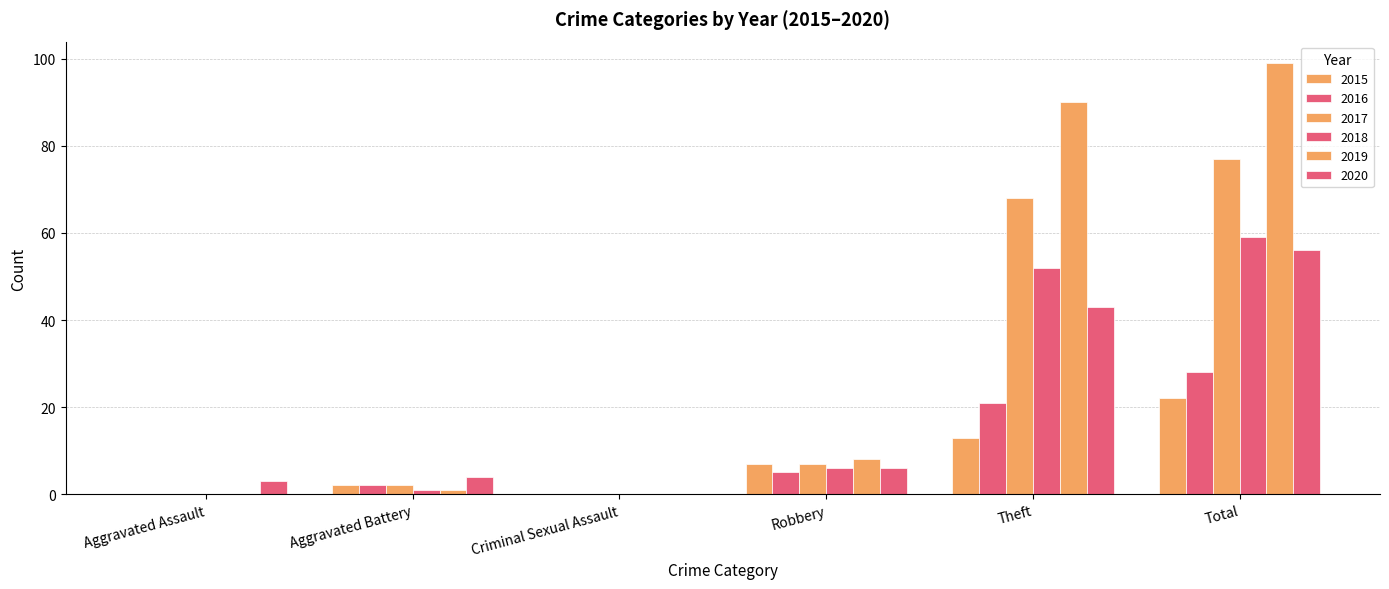

How many groups of bars are there?

6